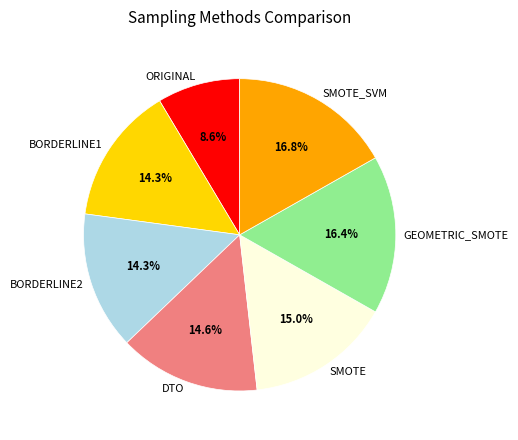

How many segments does this pie chart have?

7